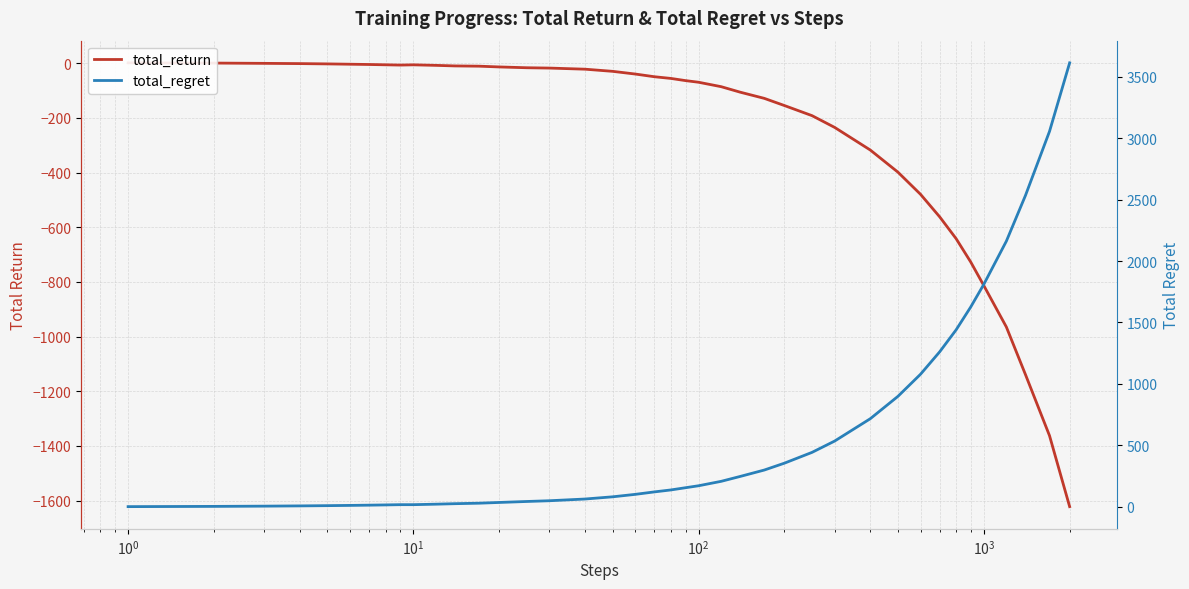

Is the value of total_regret at 35 greater than the value of total_return at $\mathdefault{10^{-2}}$?

Yes